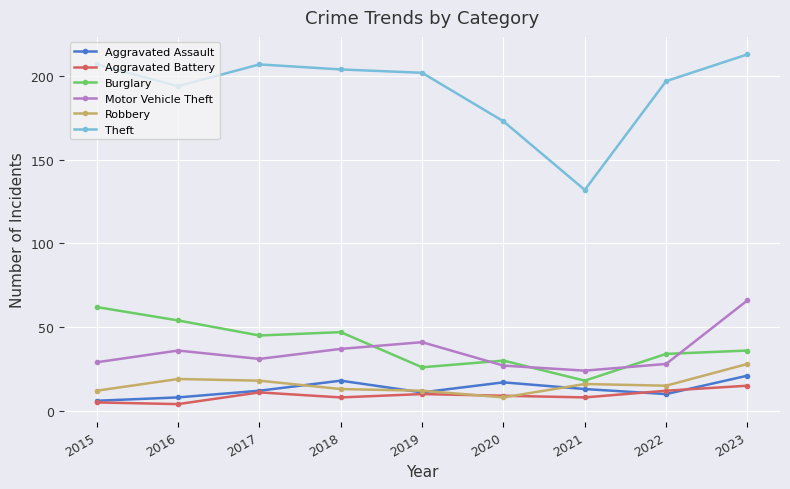

At which category does Motor Vehicle Theft reach its first local peak?

2016